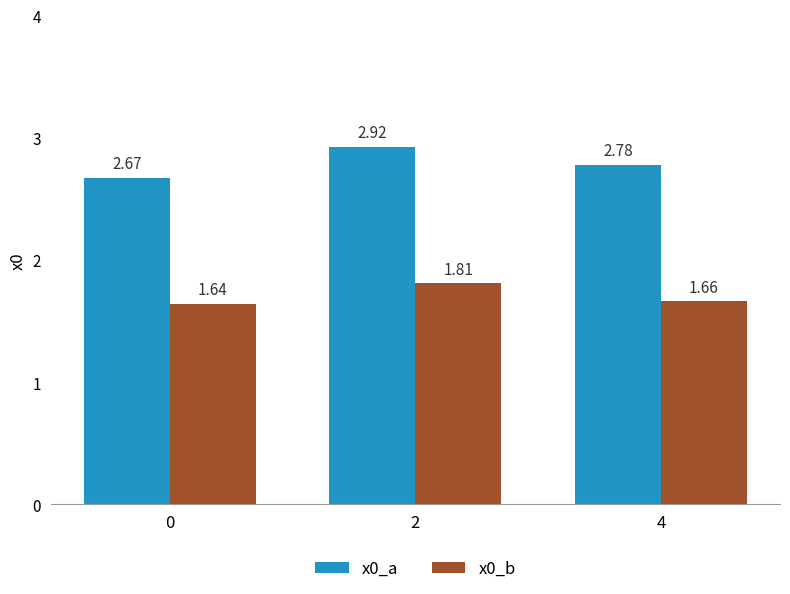

At how many categories does at least one series exceed 2?

3